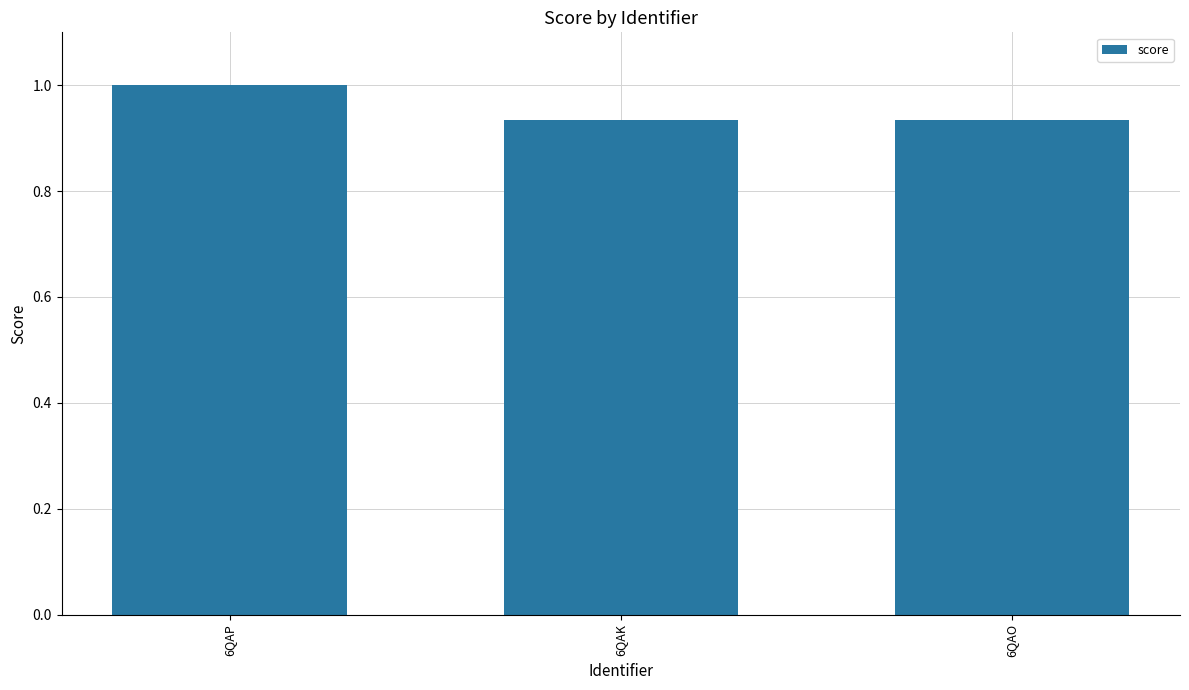

Is it true that the value at 6QAP is 1.0?

True